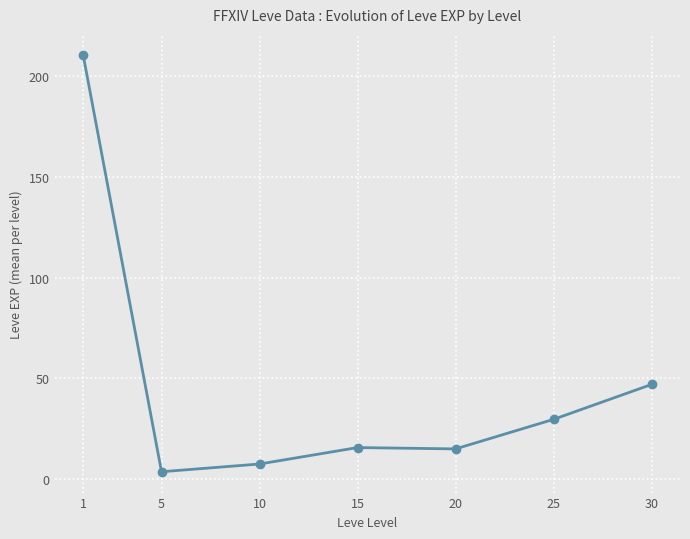

Count the number of categories in the chart.

7